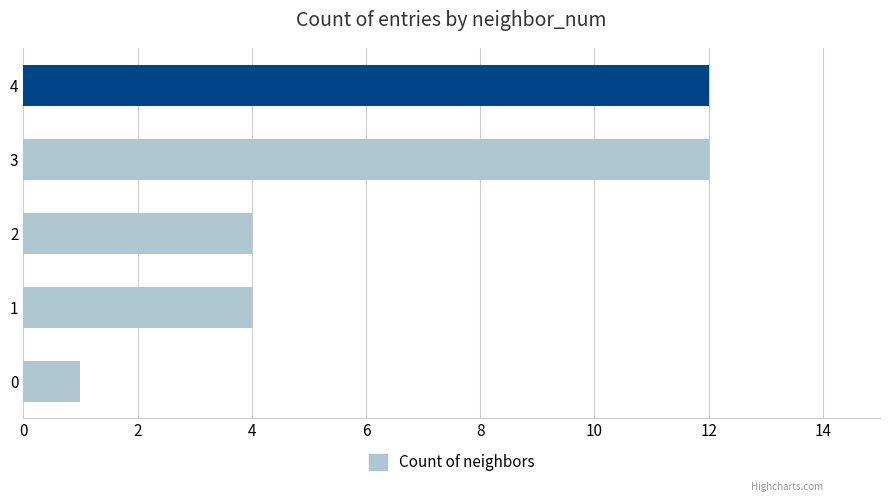

Approximately how many times larger is the value at 3 compared to 2?

3.0